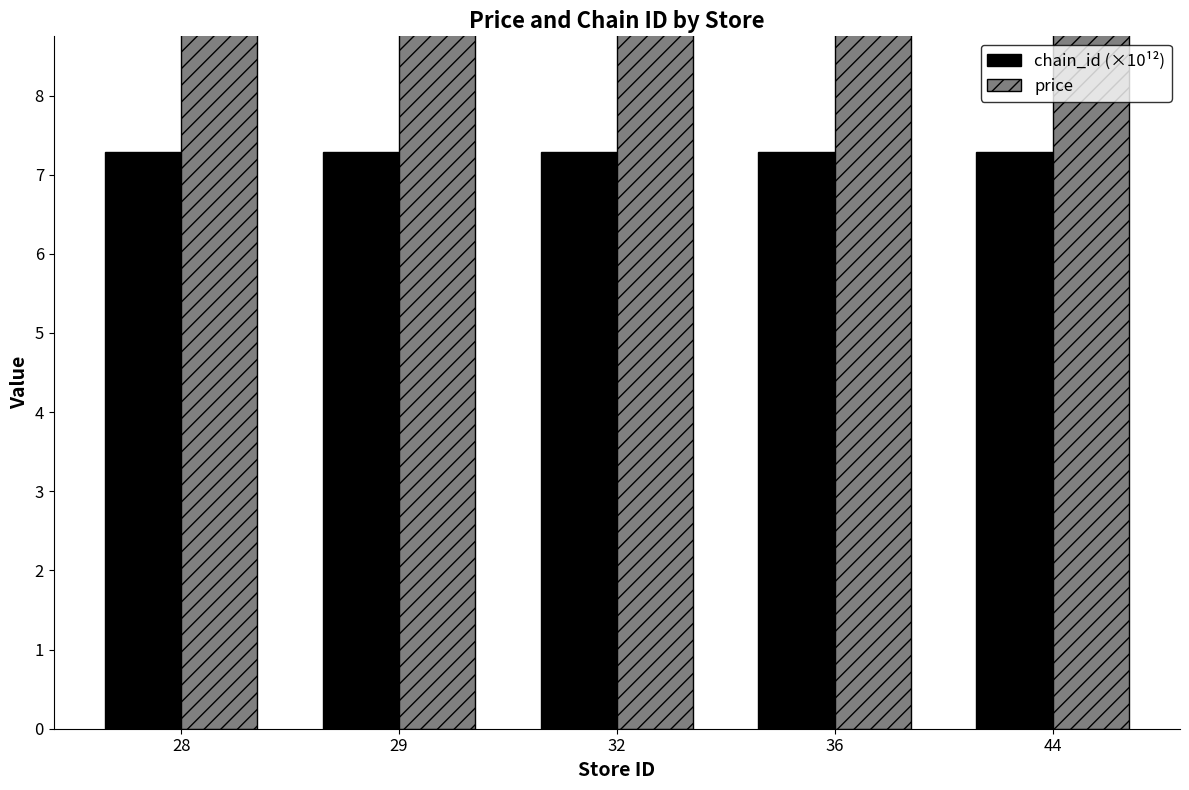

What is the value of the chain_id (×10¹²) bar at the 4th from the left?

7.3